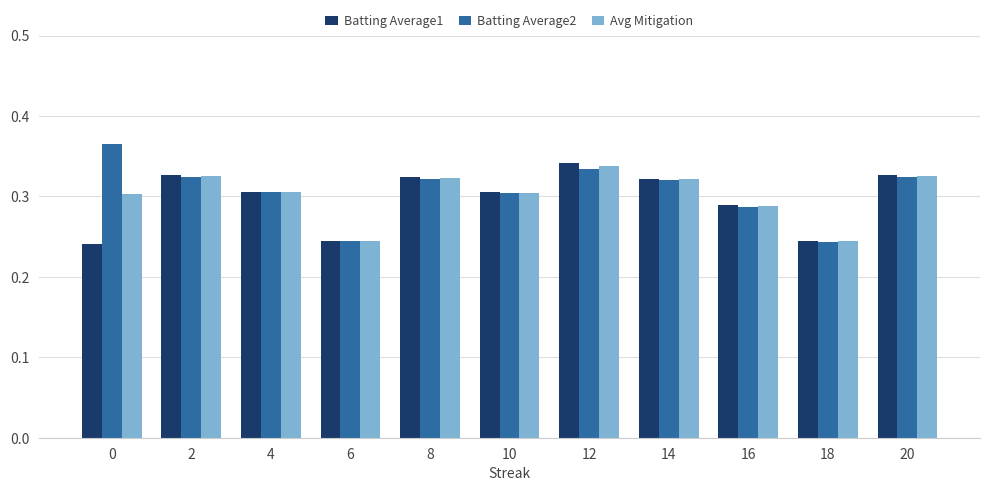

What is the sum of all Batting Average2 values?

3.4